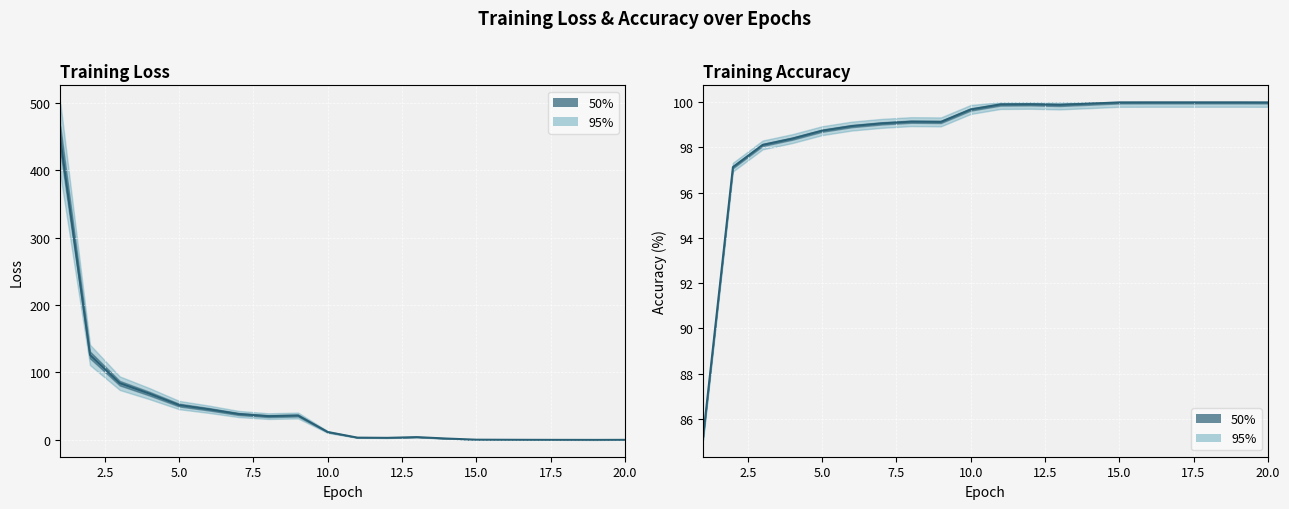

At 20.0, list the series in order from smallest to largest.

Loss, Acc